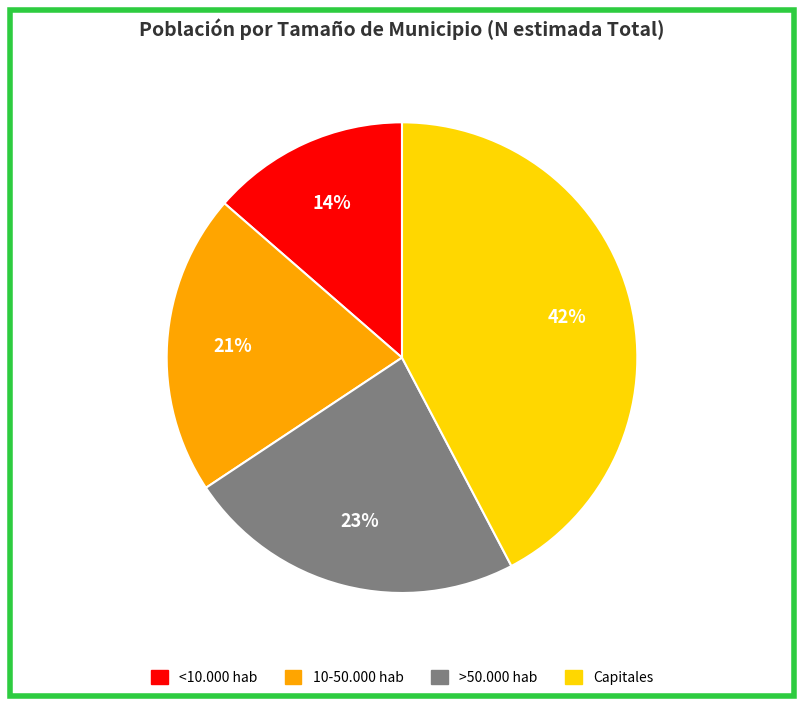

Is there any slice that represents more than half of the pie?

No